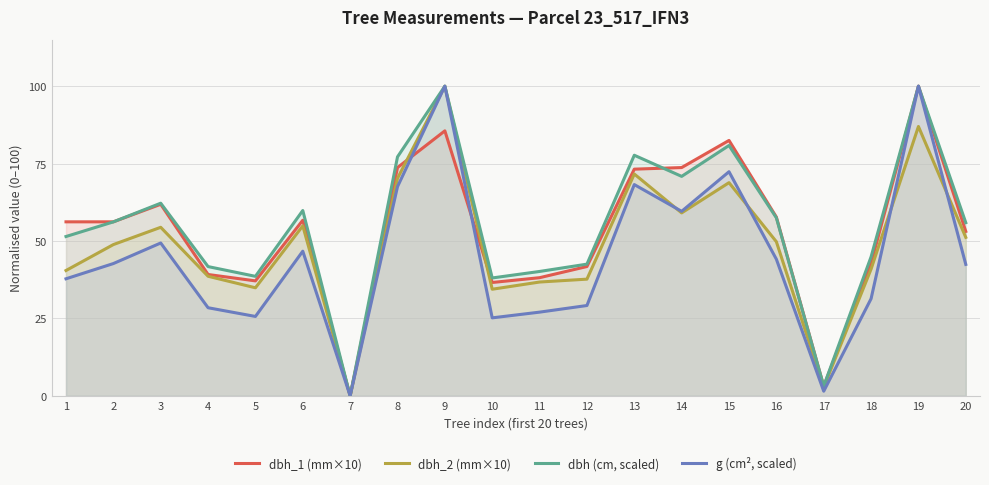

How many lines are shown in the chart?

4